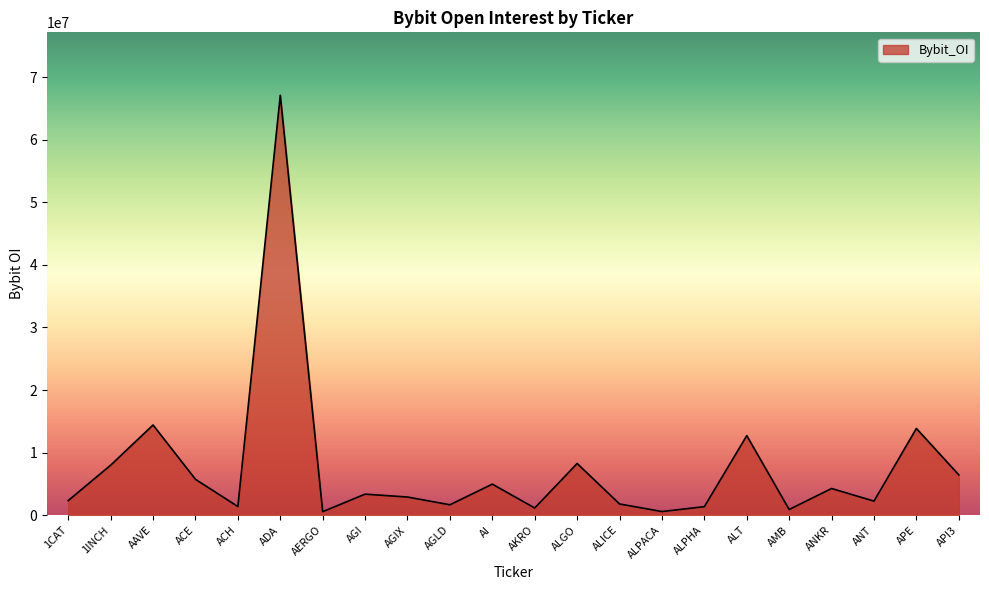

The chart shows a value of 3364436 at AGI. True or false?

True